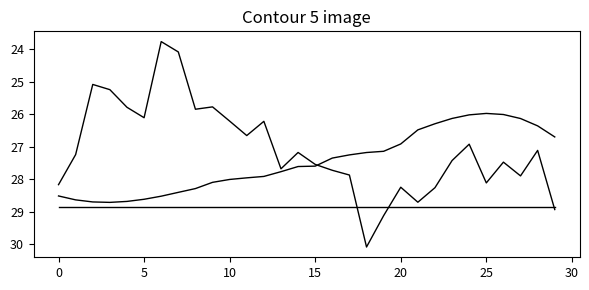

At which category is the sum across all series the highest?

18